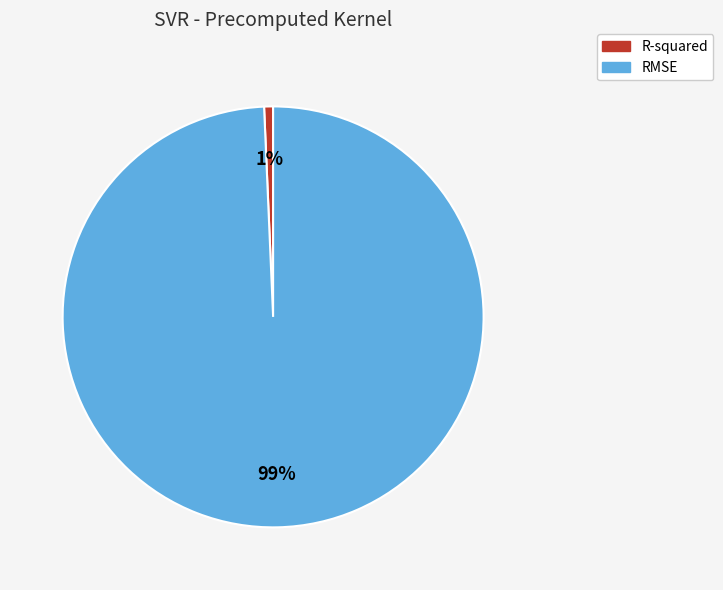

Count the number of slices in the pie.

2